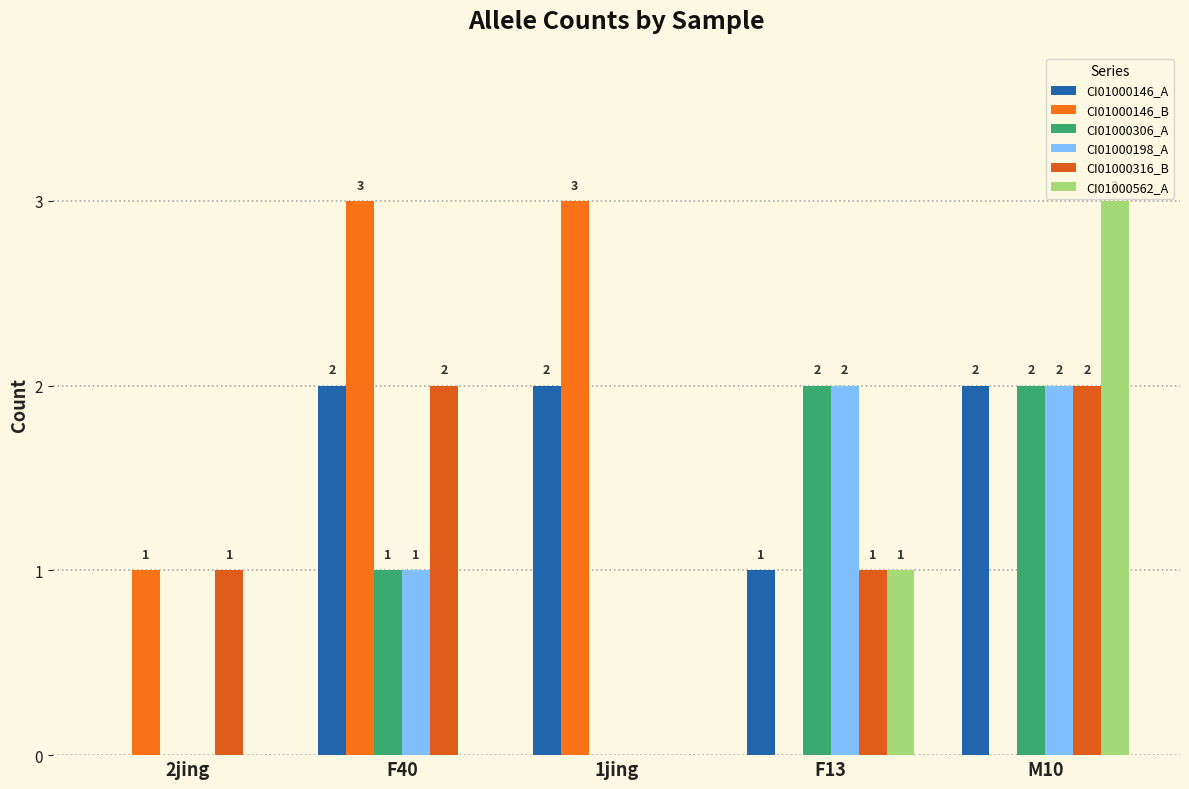

How many series are shown in this chart?

6